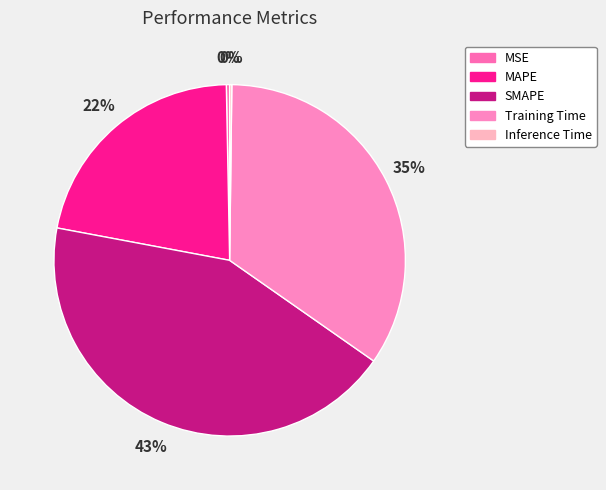

To the nearest percent, what is the difference between the largest and smallest slice percentages?

43%